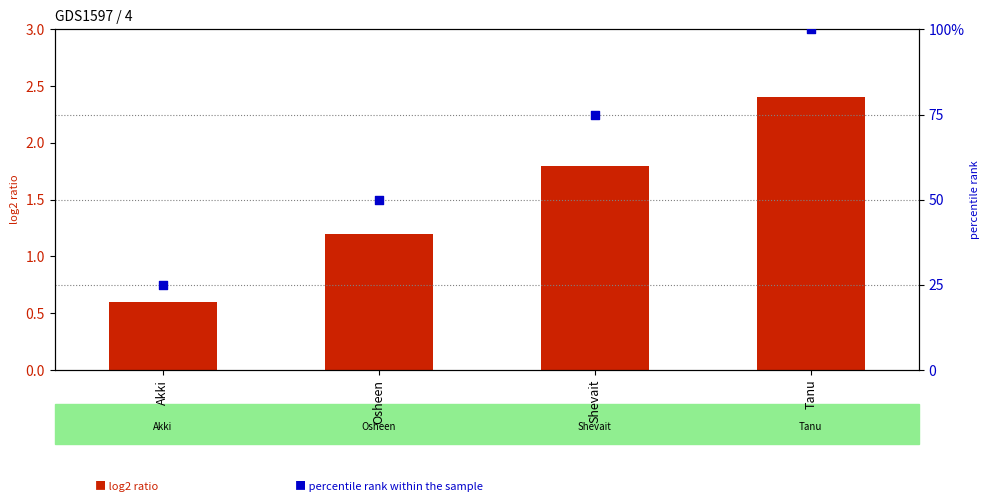

Which series contains the highest Y value?

percentile rank within the sample